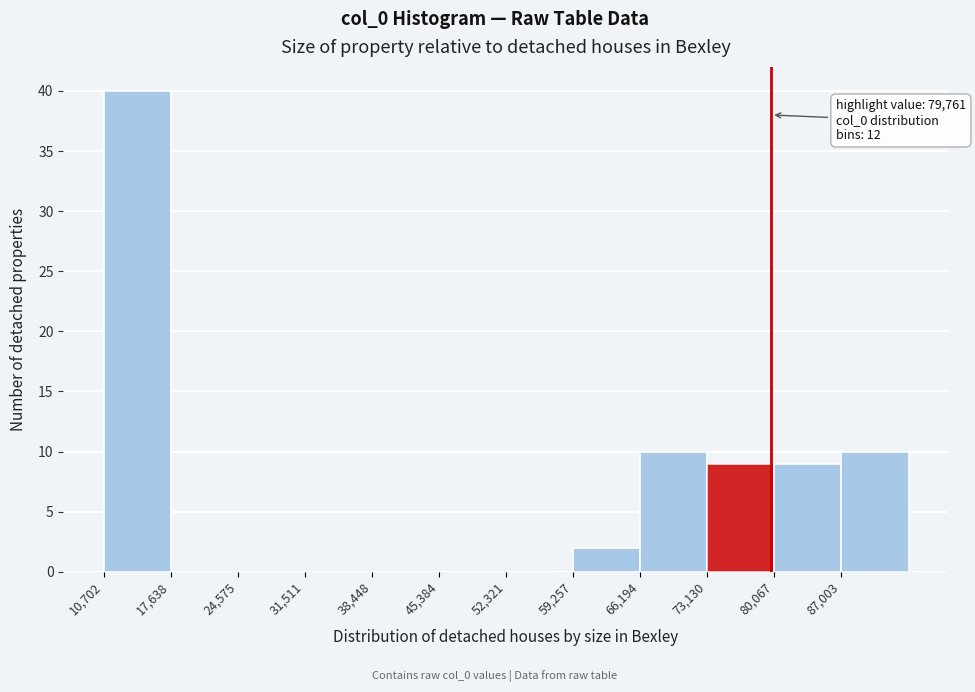

Which range on the x-axis has the tallest bar?

11000 to 18000